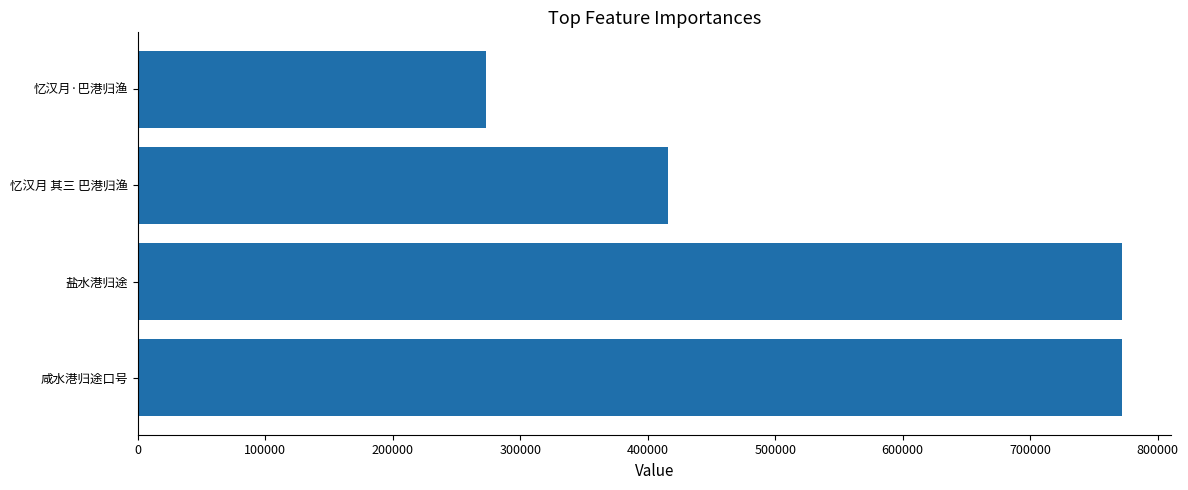

What is the difference between the second highest and minimum values?

498488